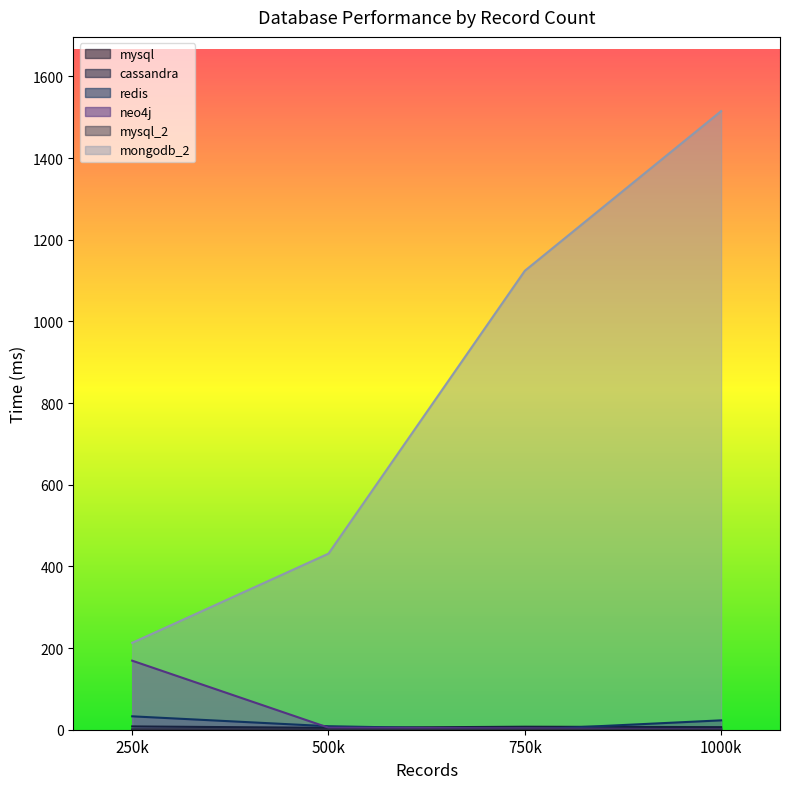

True or false: cassandra has a value of 4.5 at 750k.

False